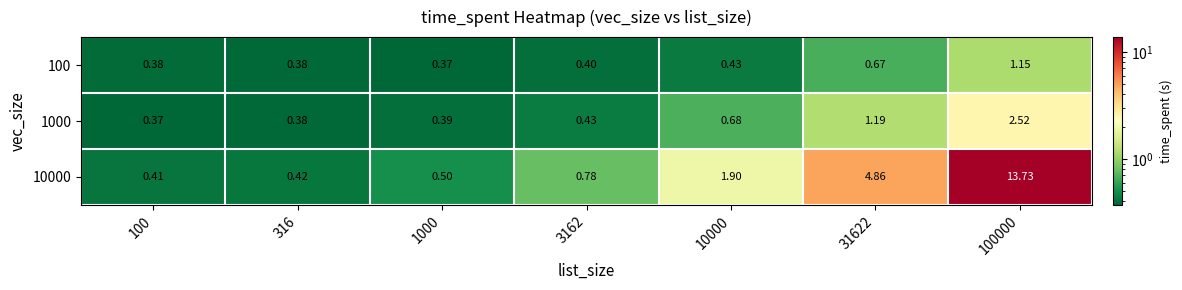

Is the value of 100 at 31622 greater than the value of 1000 at 316?

Yes